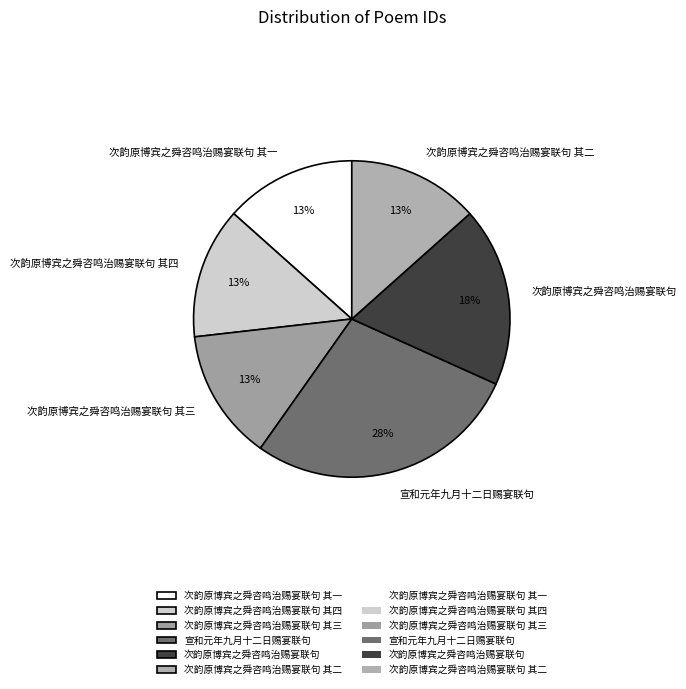

To the nearest percent, what is the difference between the 宣和元年九月十二日赐宴联句 and 次韵原博宾之舜咨鸣治赐宴联句 其四 slice percentages?

15%